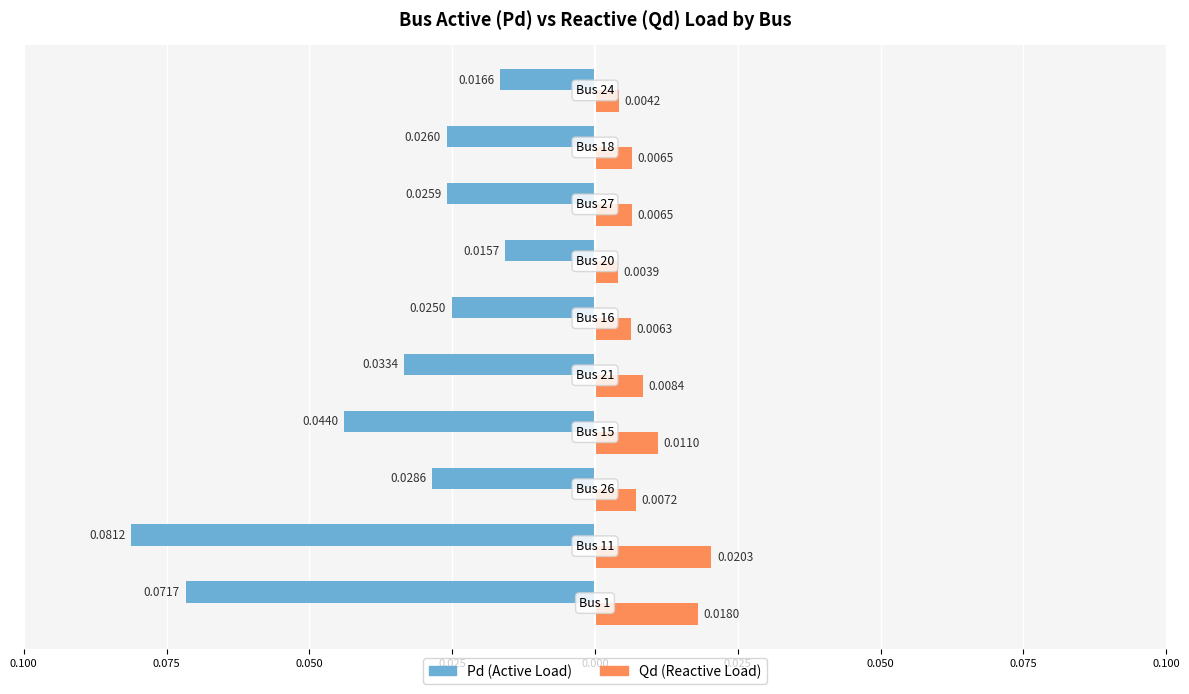

Which series has the widest spread of values?

Pd (Active Load)